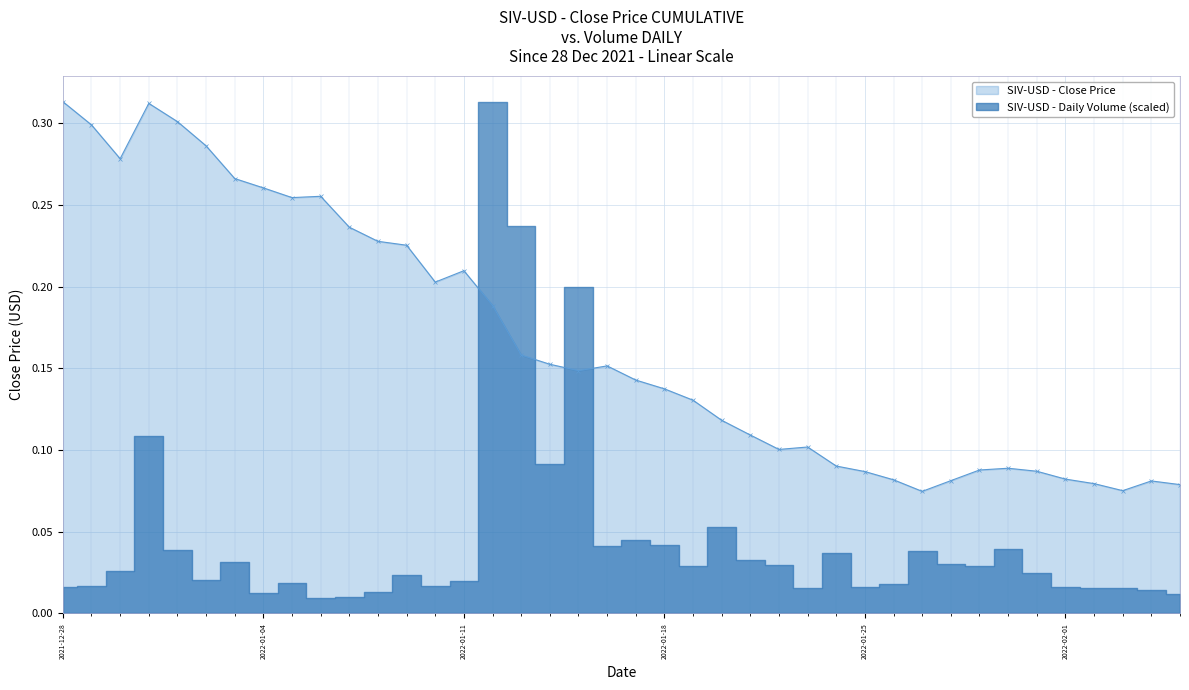

Count the SIV-USD - Close Price values in the range 0 to 1.

40